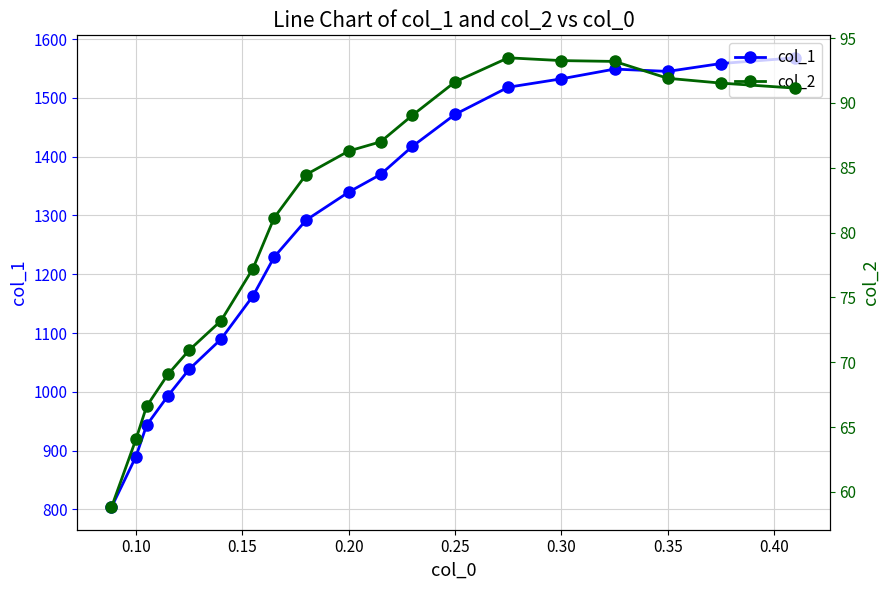

The value of col_1 at 0.25 is 1471.9. True or false?

True